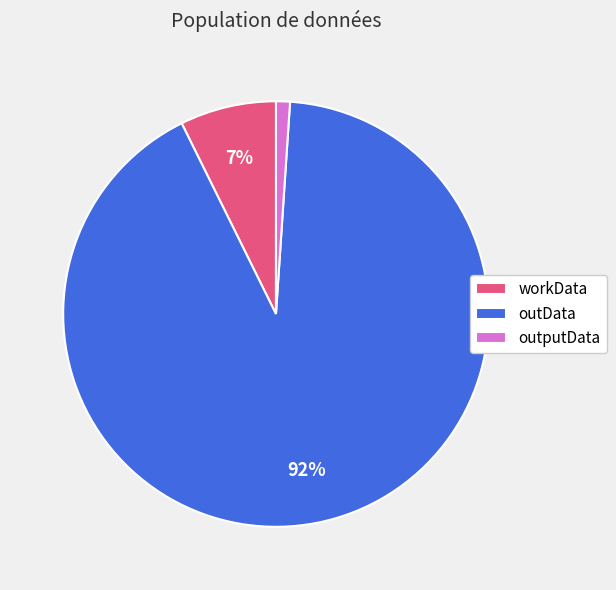

What is the smallest slice in the pie chart?

outputData